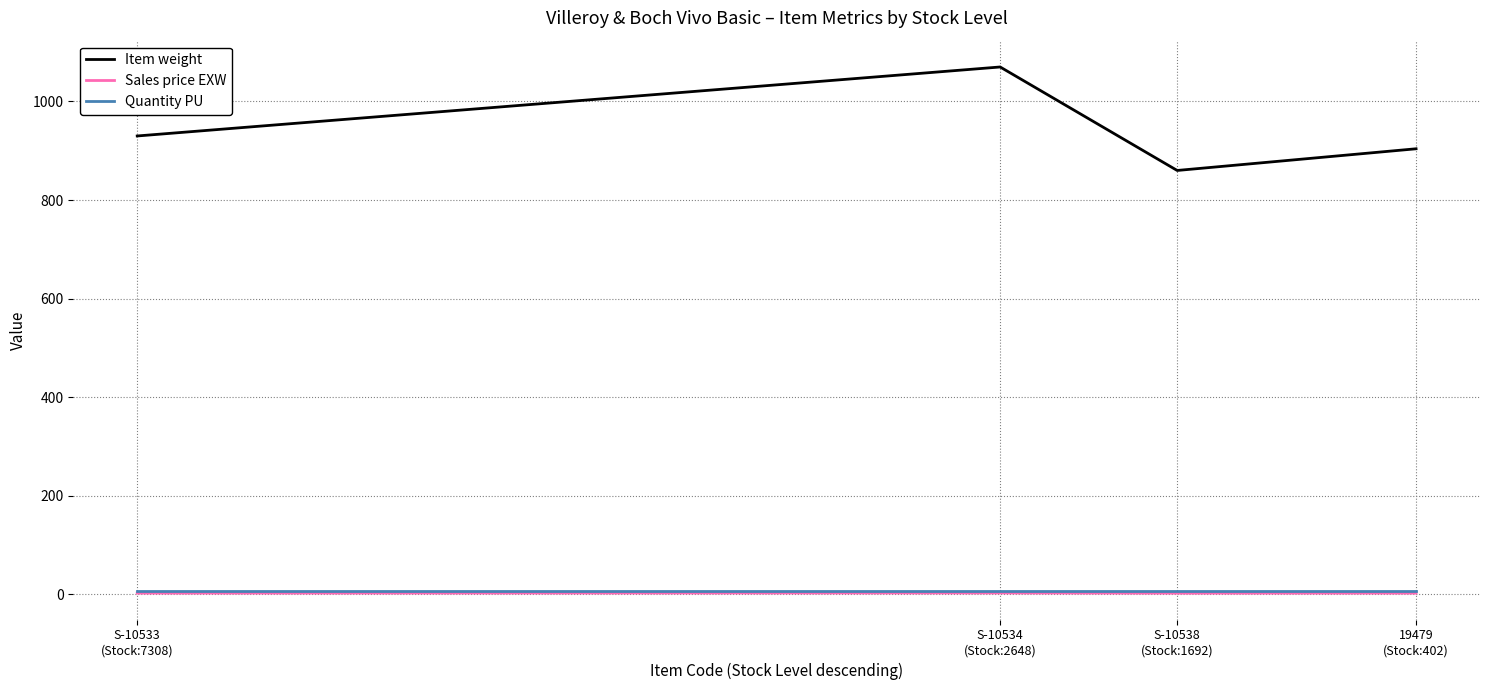

True or false: Sales price EXW and Item weight intersect in this chart.

False